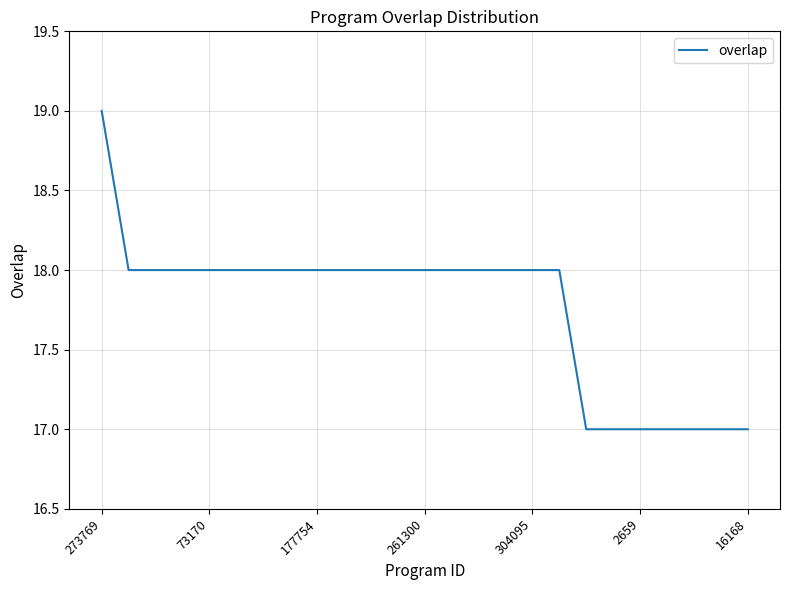

What is the smallest value displayed?

17